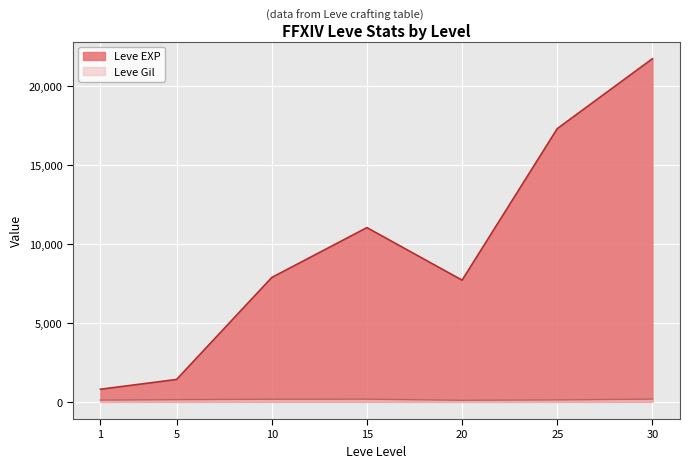

At how many categories does at least one series exceed 4471?

5